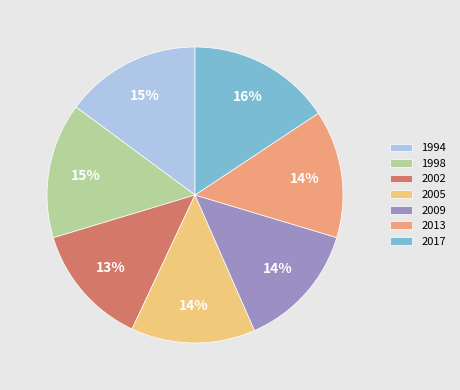

To the nearest percent, what is the average slice percentage?

14%